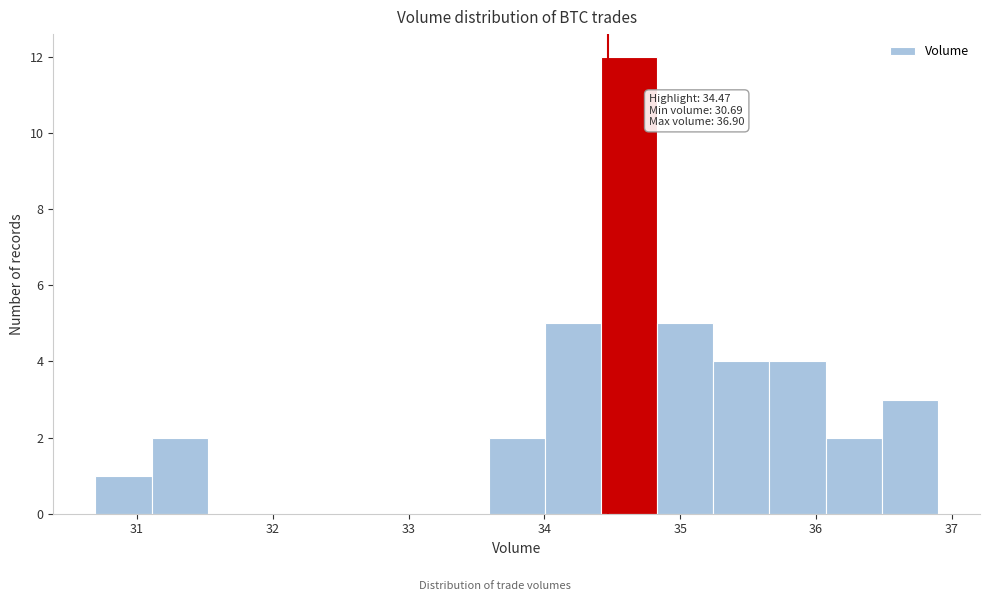

Over which range of the x-axis is the bar tallest?

34.4 to 34.8